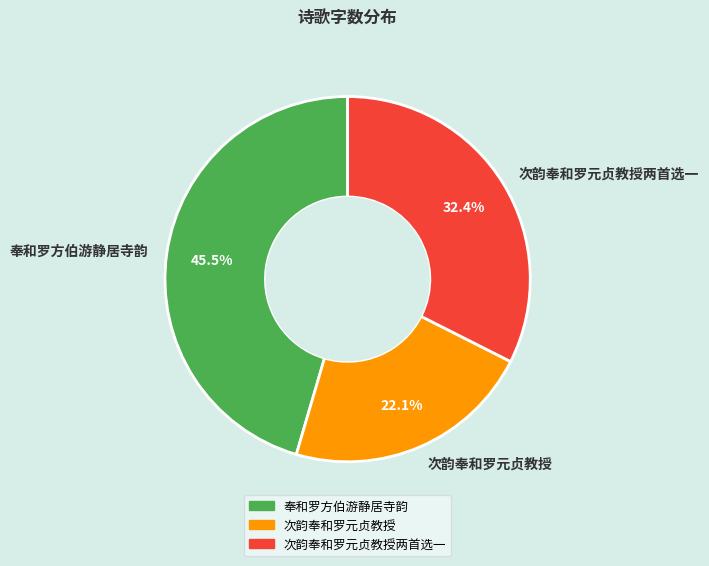

How many segments does this pie chart have?

3